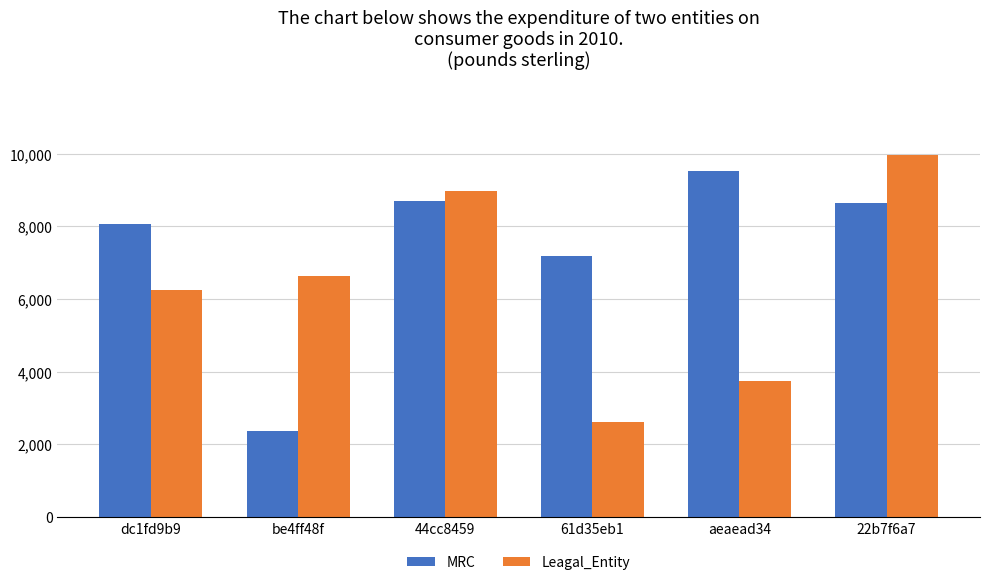

What is the label of the 3rd bar from the left?

44cc8459